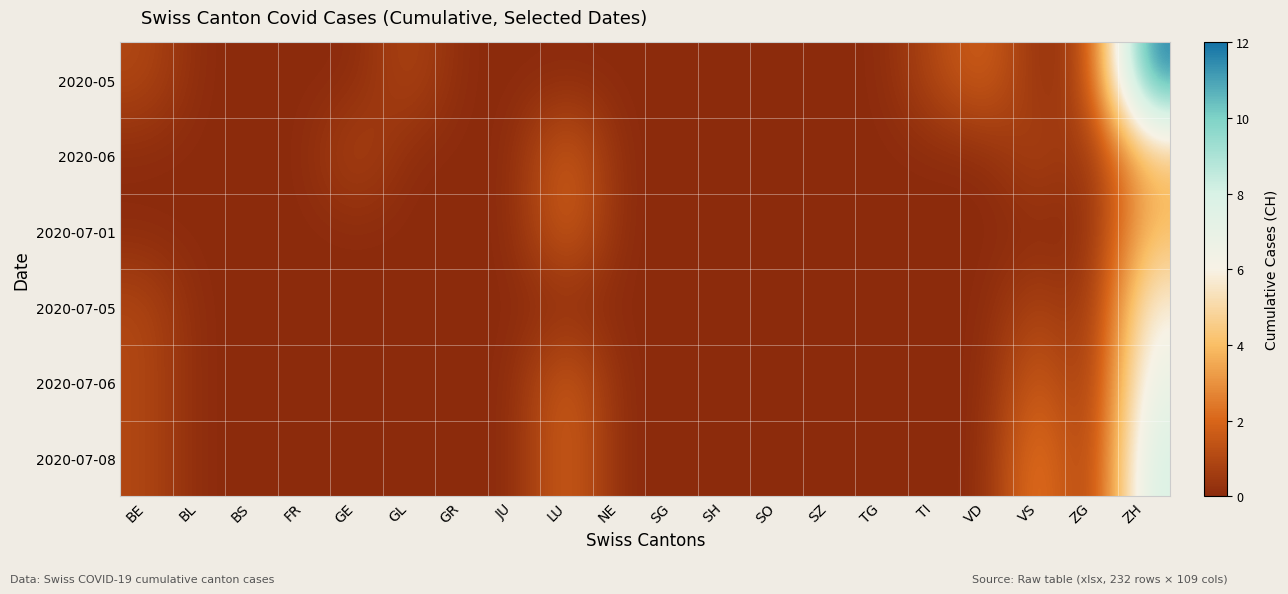

Which series has the largest range (max minus min)?

2020-05